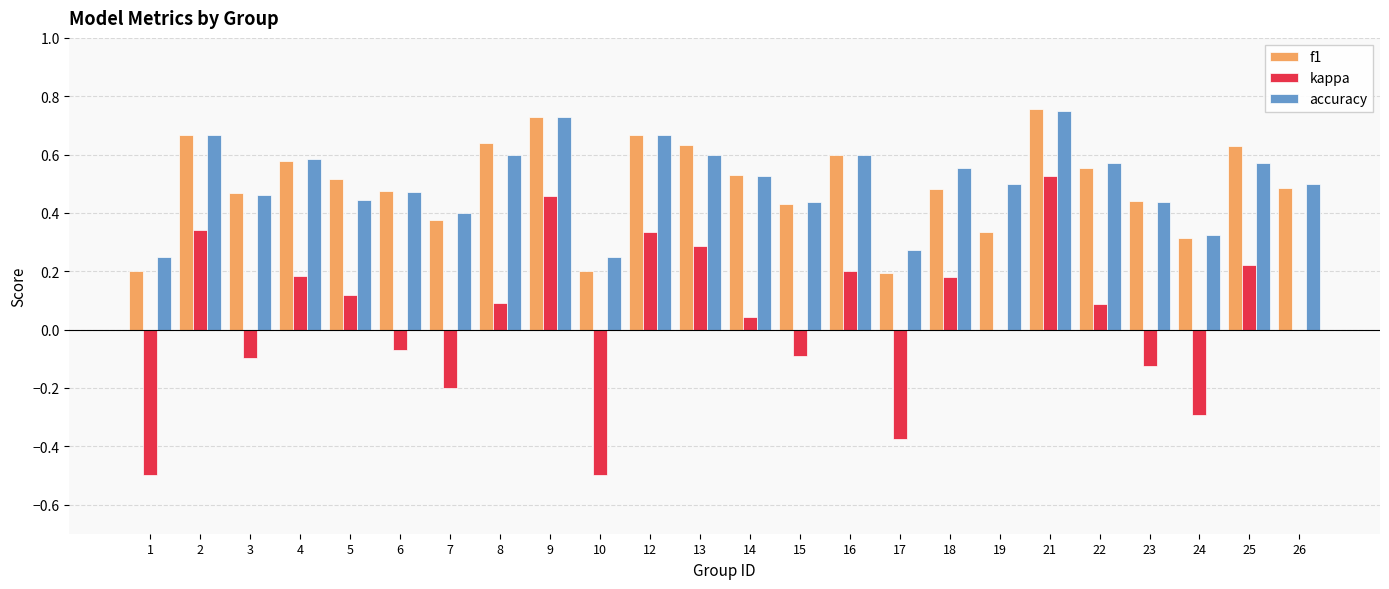

Is the value of accuracy at 14 greater than the value of f1 at 10?

Yes